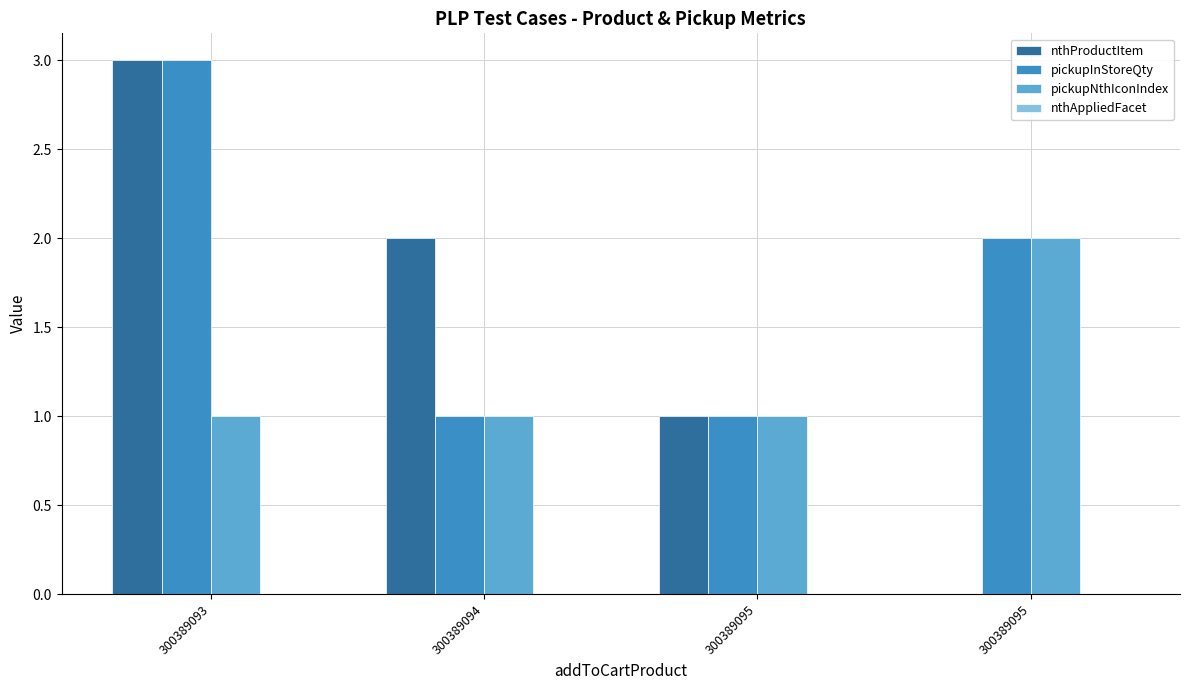

List the series in order of their peak value, lowest first.

nthAppliedFacet, pickupNthIconIndex, nthProductItem, pickupInStoreQty